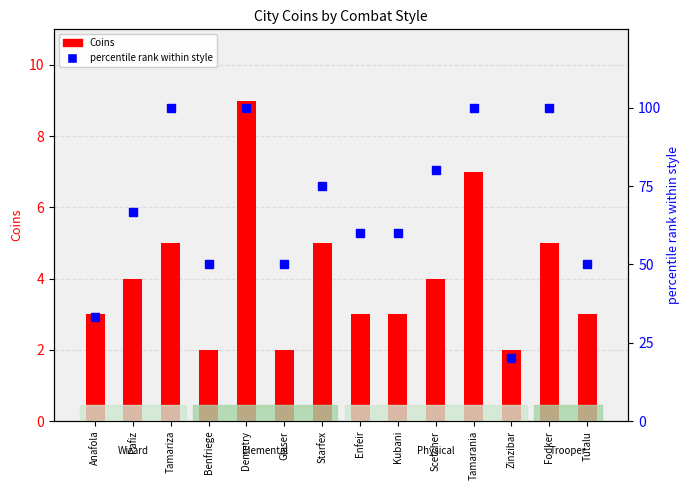

True or false: the data shows 33.3 at Anafola.

True